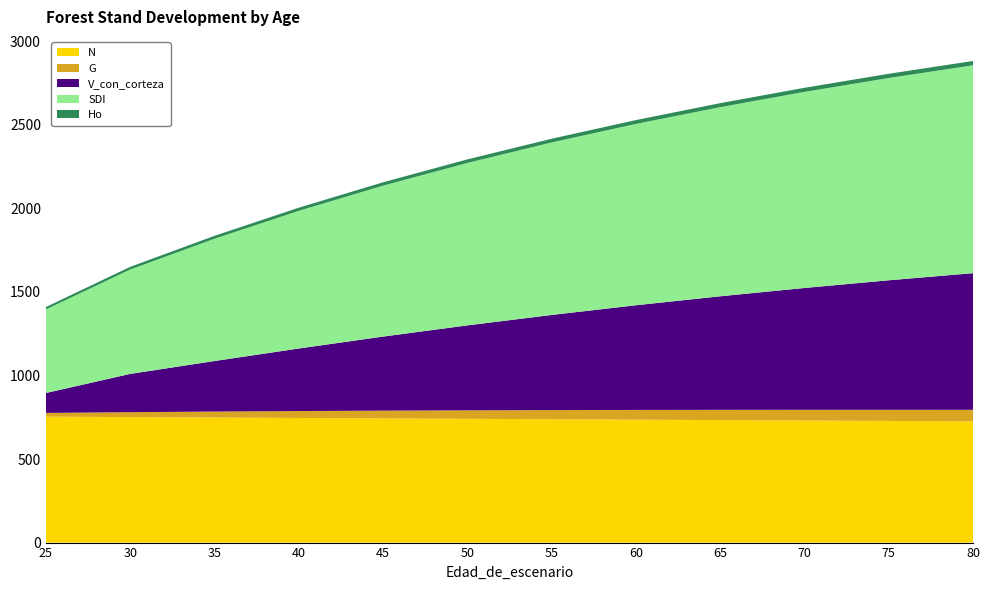

Reading left to right, what are all the values shown in this chart?

N: 25=753.3	30=750.7	35=748.1	40=745.6	45=743.0	50=740.5	55=737.9	60=735.4	65=732.8	70=730.3	75=727.8	80=725.3
G: 25=22.4	30=29.4	35=35.7	40=41.3	45=46.3	50=50.8	55=54.7	60=58.2	65=61.3	70=64.1	75=66.7	80=69.0
V_con_corteza: 25=119.1	30=229.0	35=302.3	40=374.1	45=443.0	50=508.1	55=569.2	60=626.2	65=679.3	70=728.7	75=774.7	80=817.5
SDI: 25=500.0	30=624.2	35=731.3	40=823.4	45=902.8	50=971.7	55=1031.9	60=1084.7	65=1131.5	70=1173.0	75=1210.1	80=1243.4
Ho: 25=14.2	30=16.0	35=17.5	40=18.9	45=20.1	50=21.2	55=22.2	60=23.1	65=23.9	70=24.6	75=25.3	80=25.9